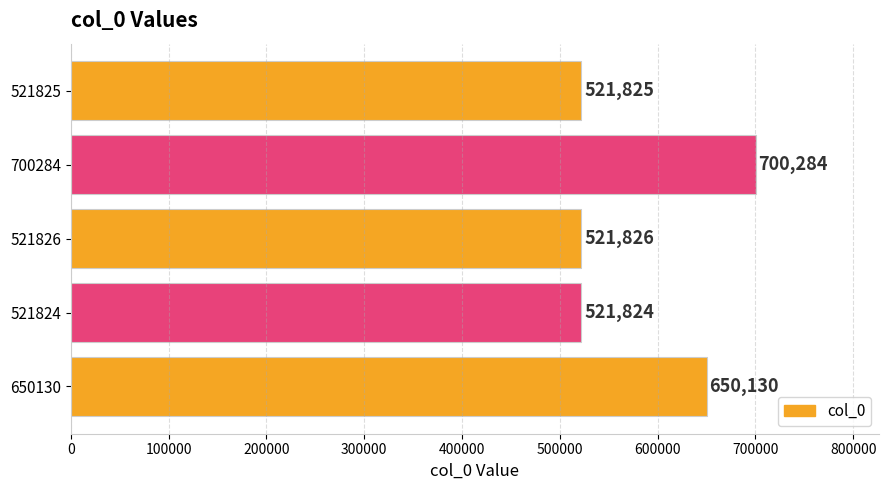

Reading bottom to top, list all the values displayed in this chart.

650130=650130	521824=521824	521826=521826	700284=700284	521825=521825